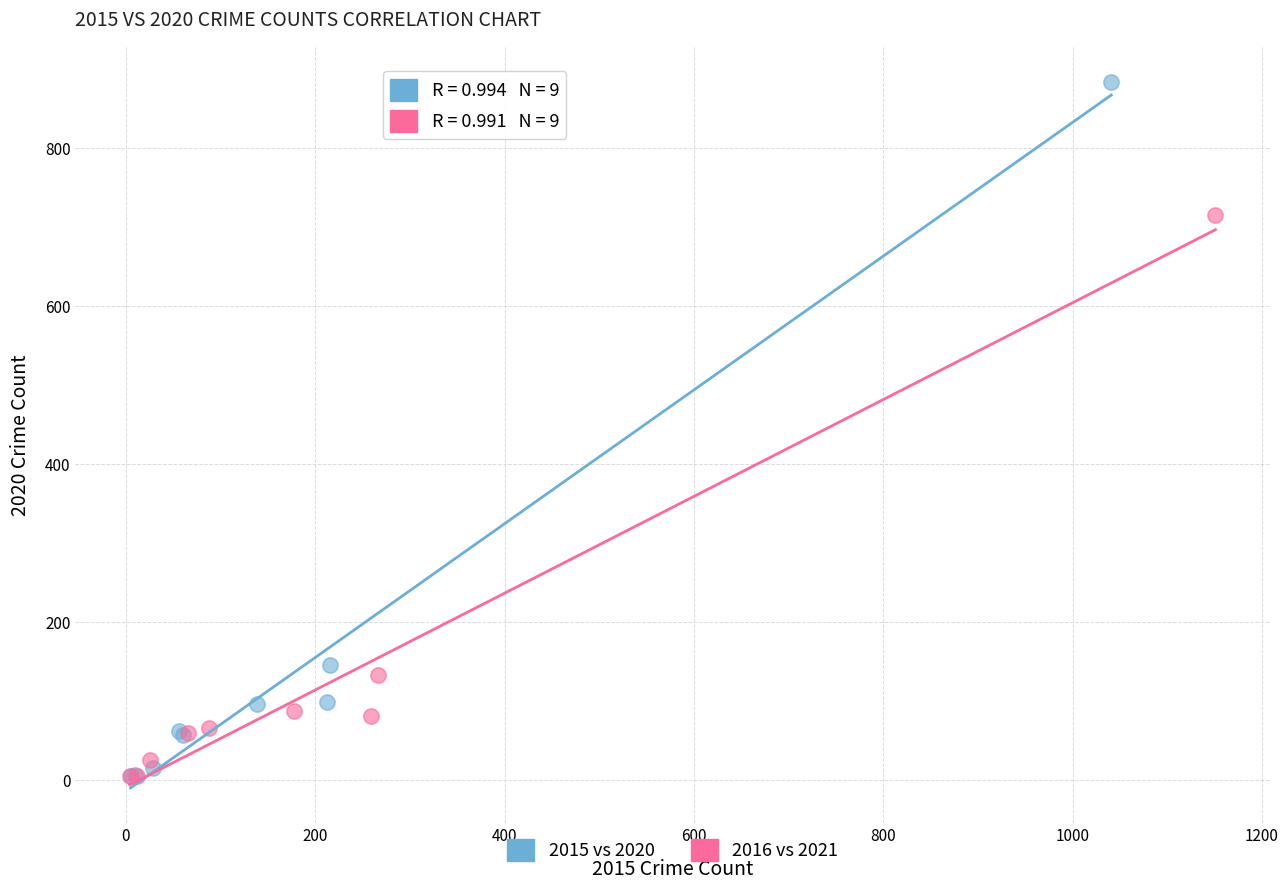

Which series contains the highest Y value?

2015 vs 2020